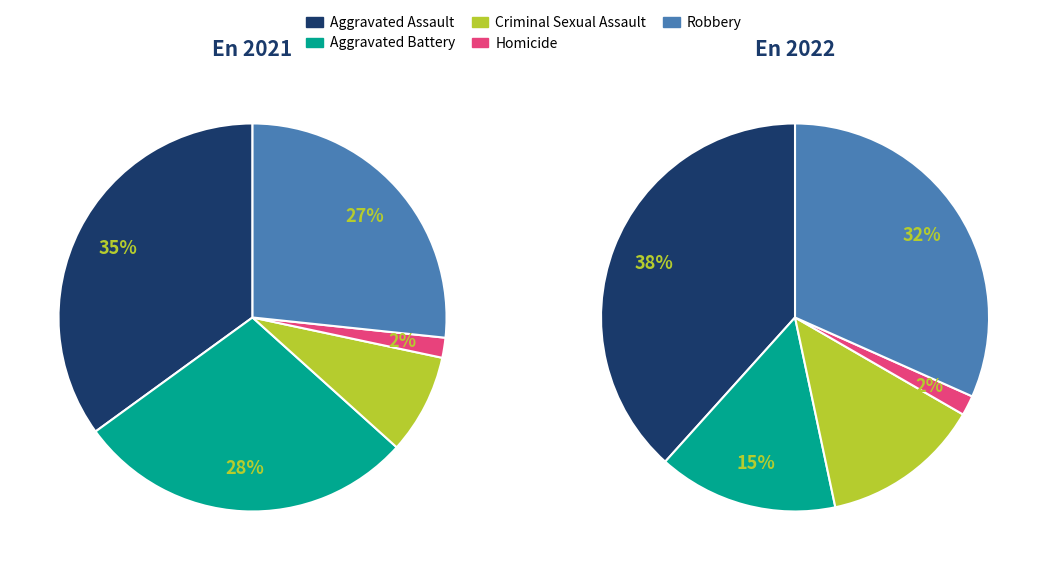

Between 4 and 3, which is larger?

4